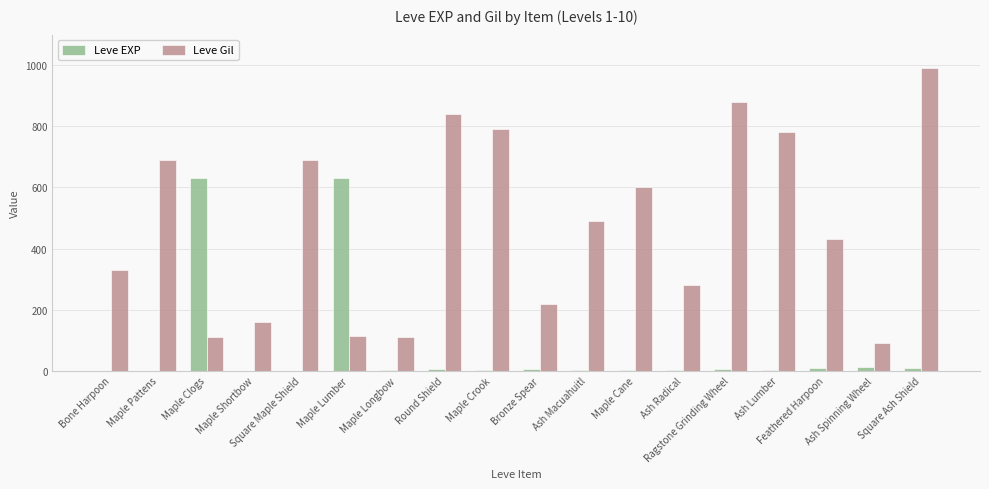

What is the average value of the Leve Gil series?

478